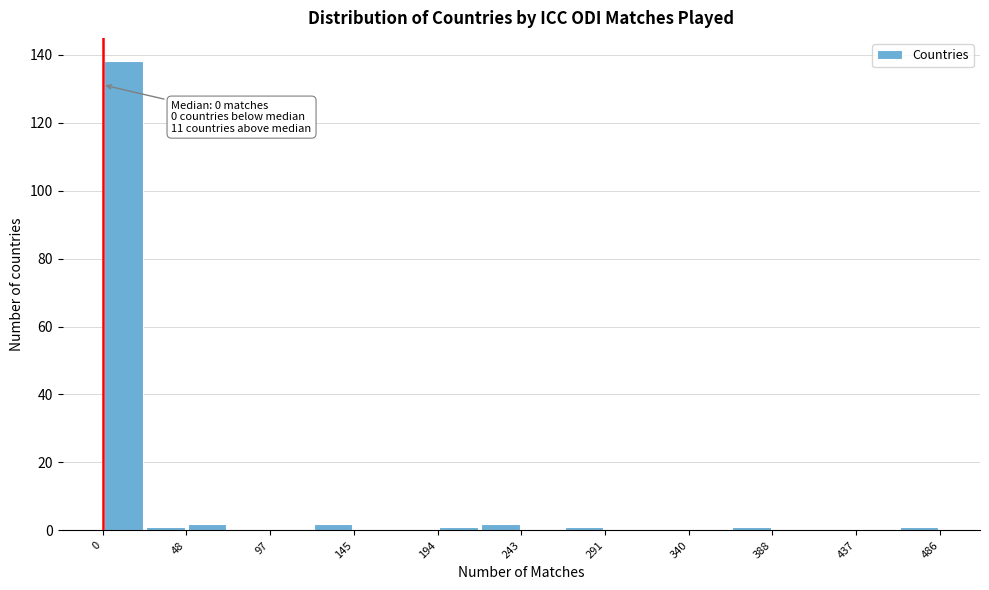

Over which range of the x-axis is the bar tallest?

0 to 25